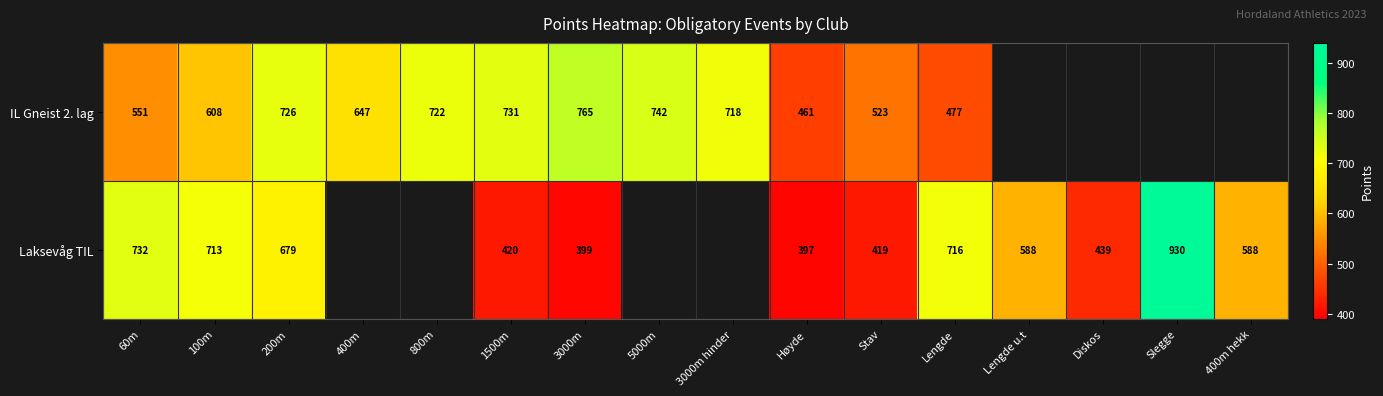

What is the sum of the Laksevåg TIL values at Diskos and 3000m?

838